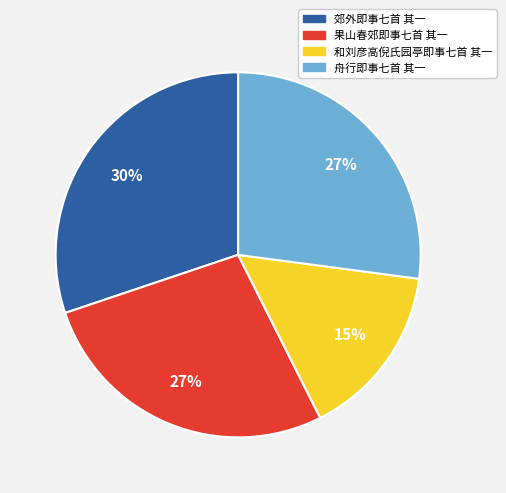

What percentage is the 舟行即事七首 其一 slice, to the nearest percent?

27%